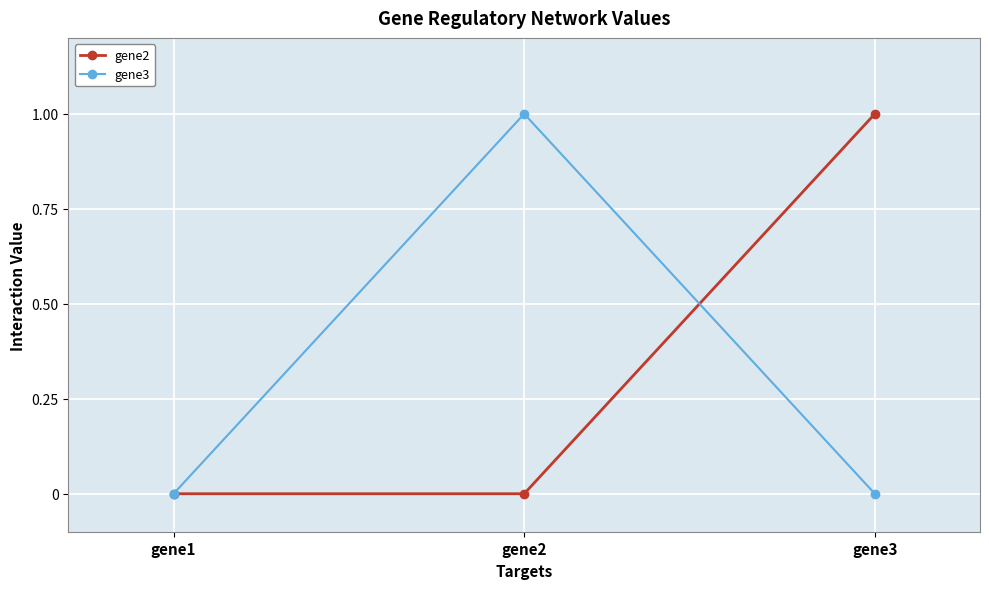

Which category has the highest value in the gene2 series?

gene3